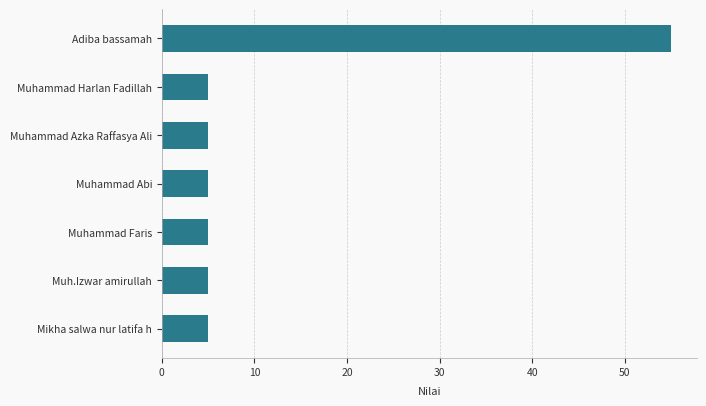

What is the sum of all values?

85